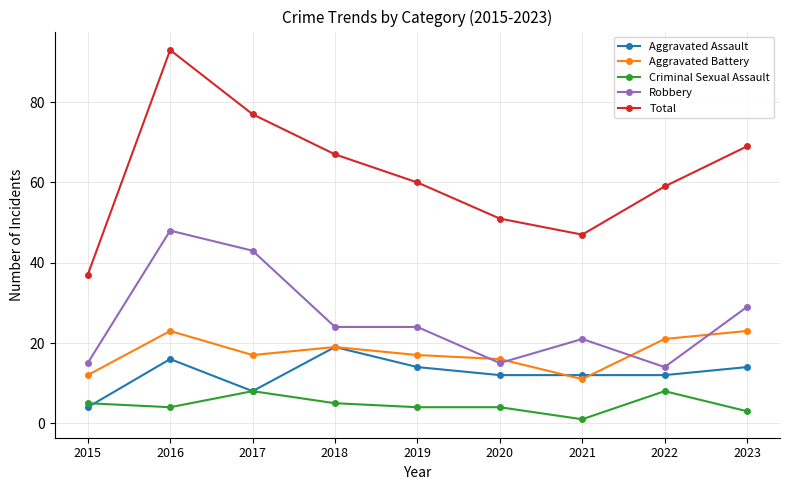

How many lines are shown in the chart?

5